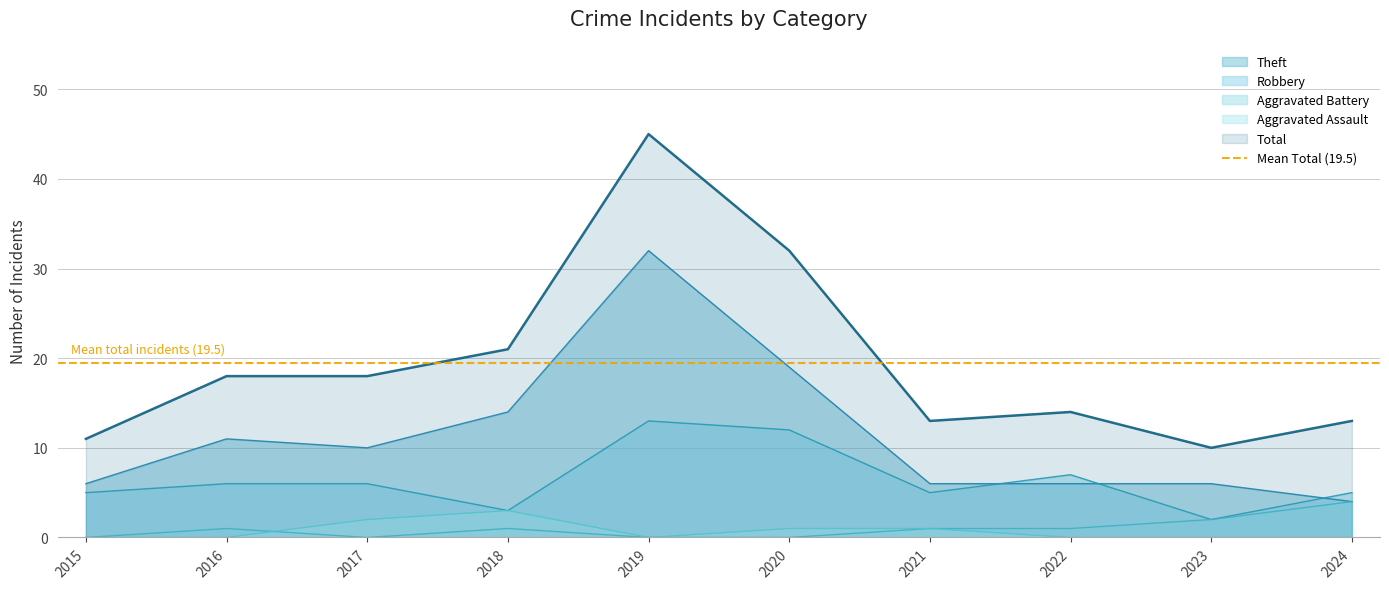

What are all the series names shown in the legend?

Aggravated Assault, Aggravated Battery, Robbery, Theft, Total